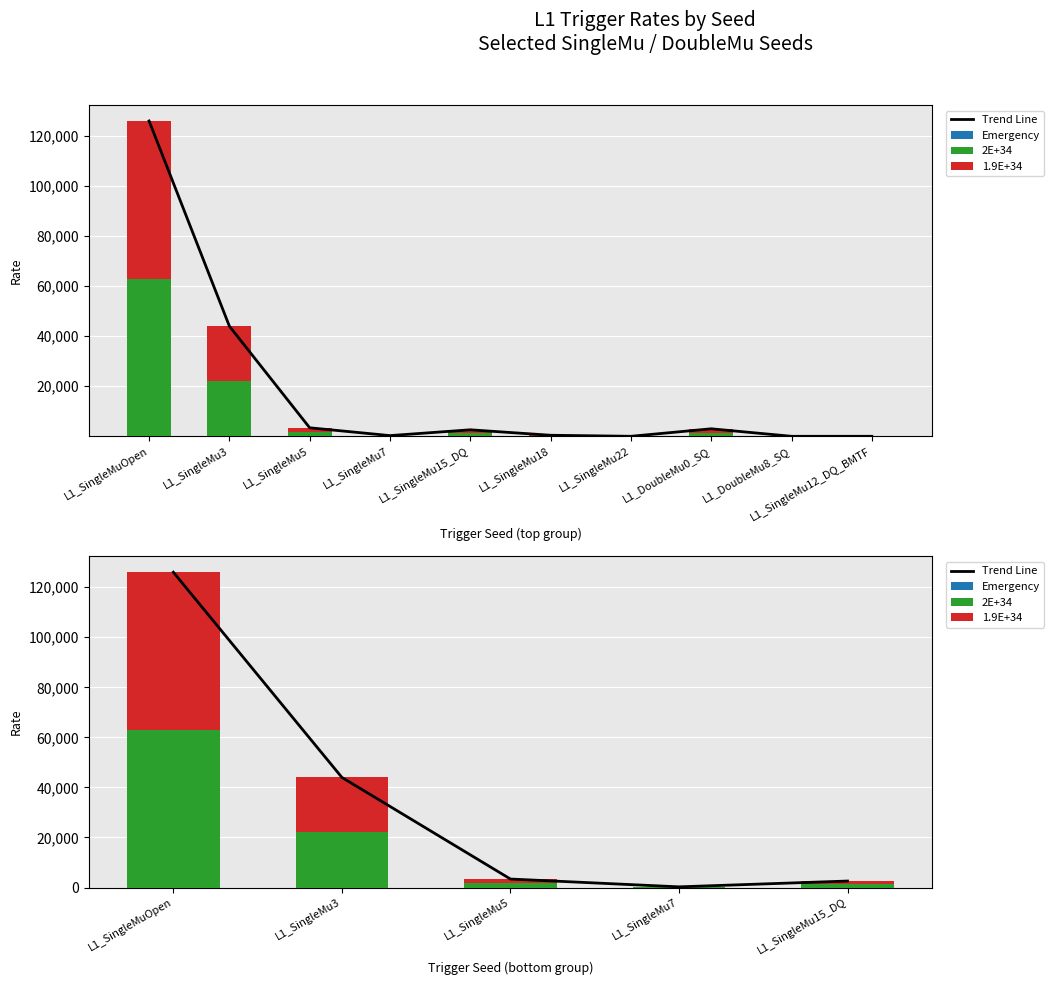

What is the label of the 3rd bar from the right?

L1_SingleMu5